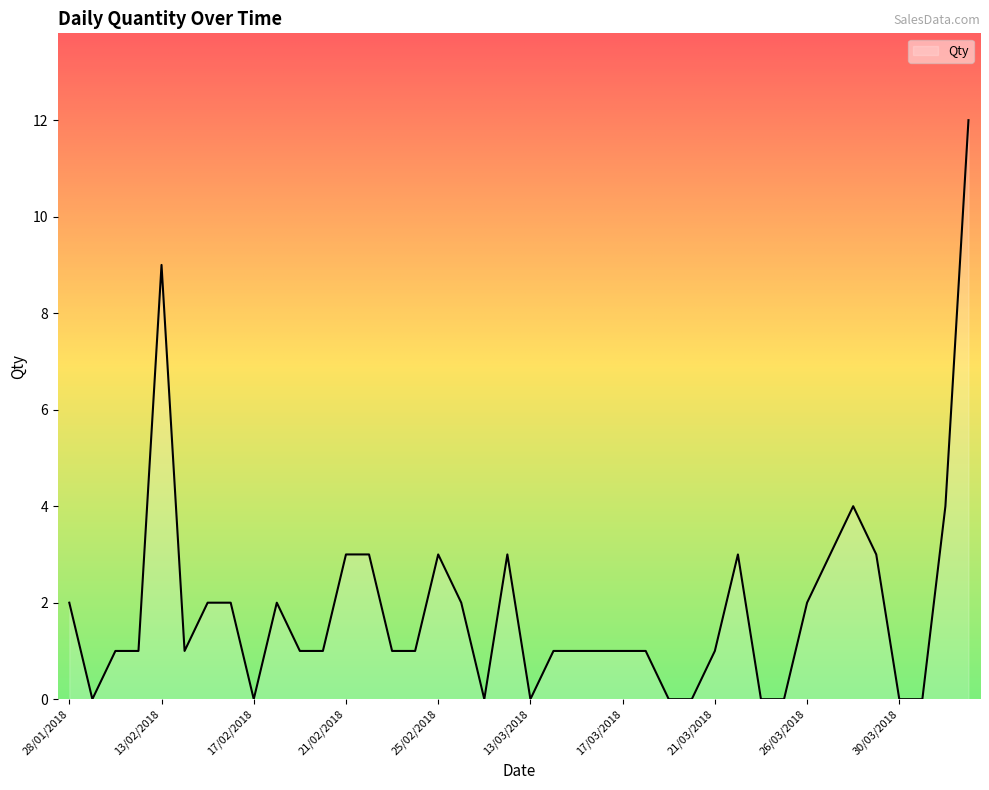

What is the greatest value displayed?

12